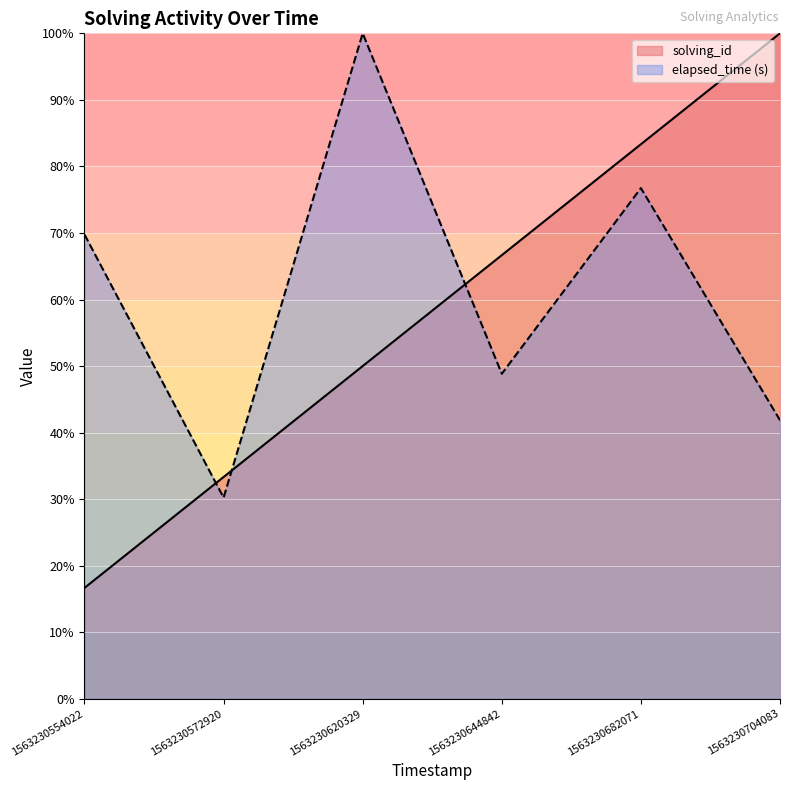

At which label is solving_id closest to 58?

1563230620329